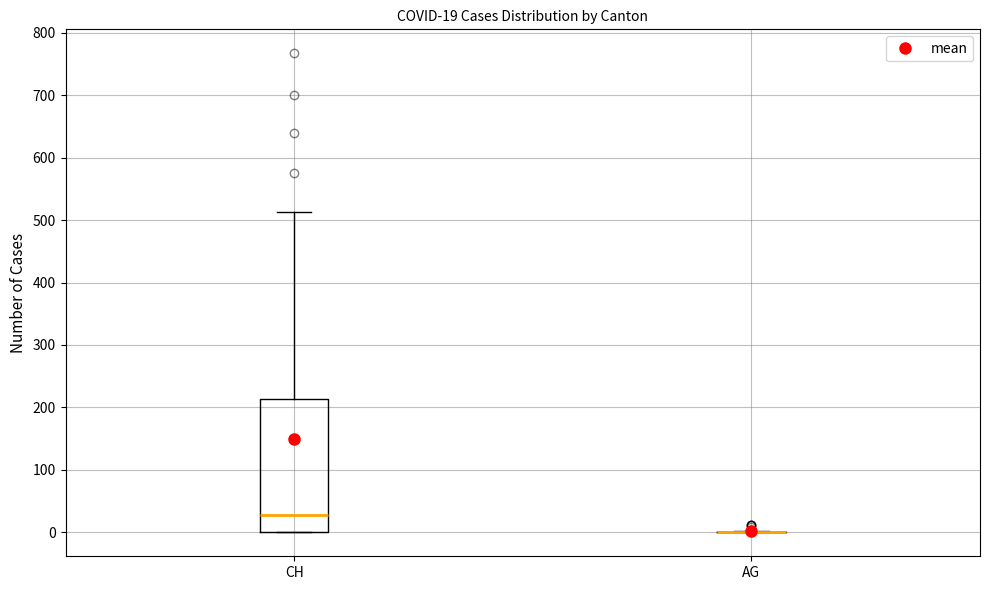

Comparing the boxes themselves (not the whiskers), which one is the tallest?

CH